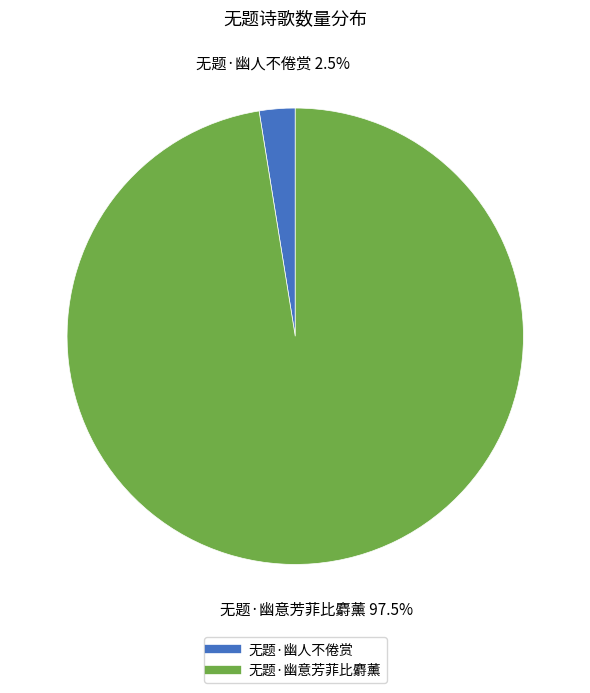

How many slices are in this pie chart?

2